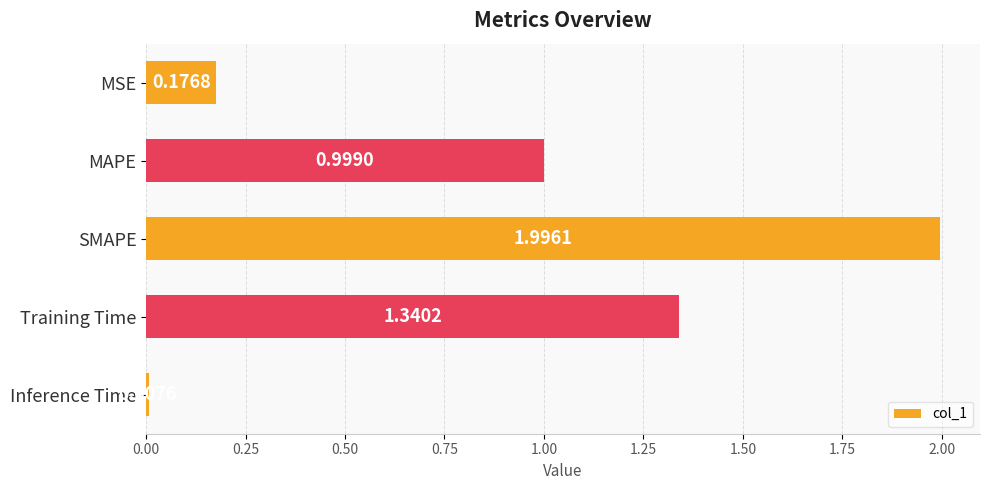

What is the average value?

0.9